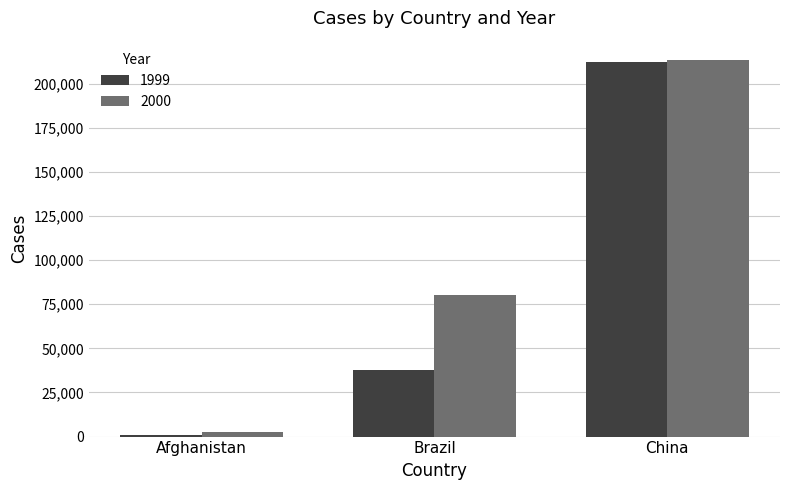

What is the difference between the highest and lowest values at Afghanistan?

1921